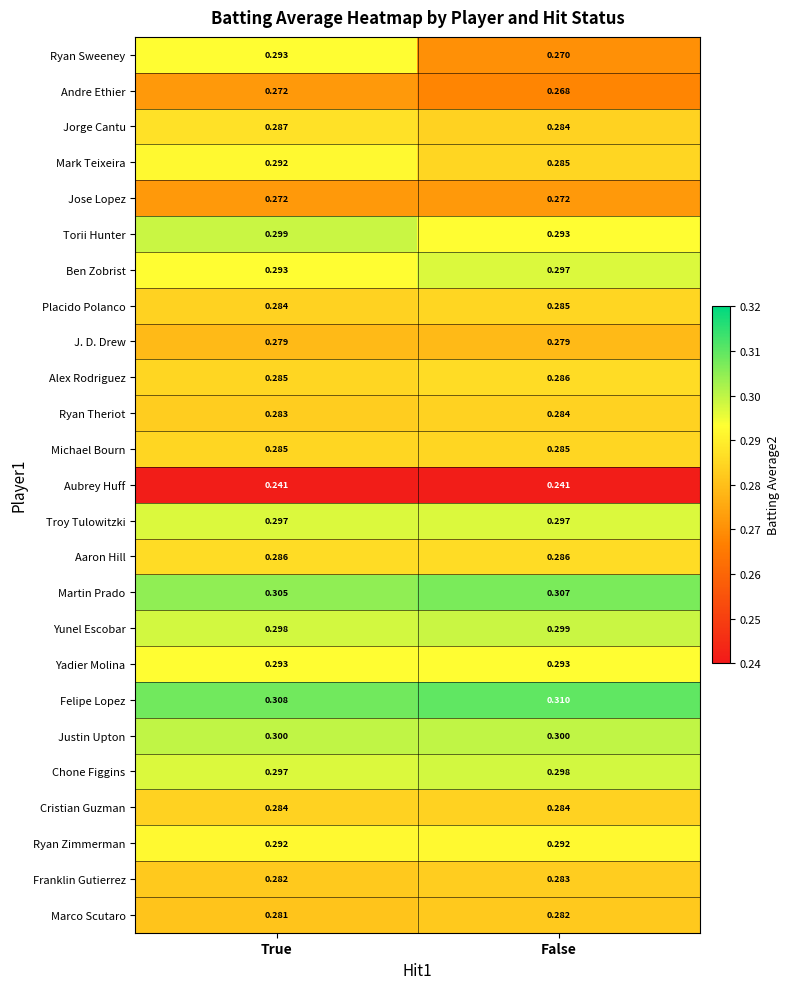

Which series changed the most between True and False?

Ryan Sweeney